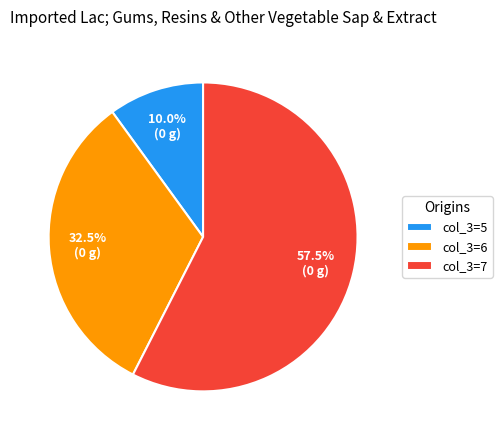

Count the number of slices in the pie.

3